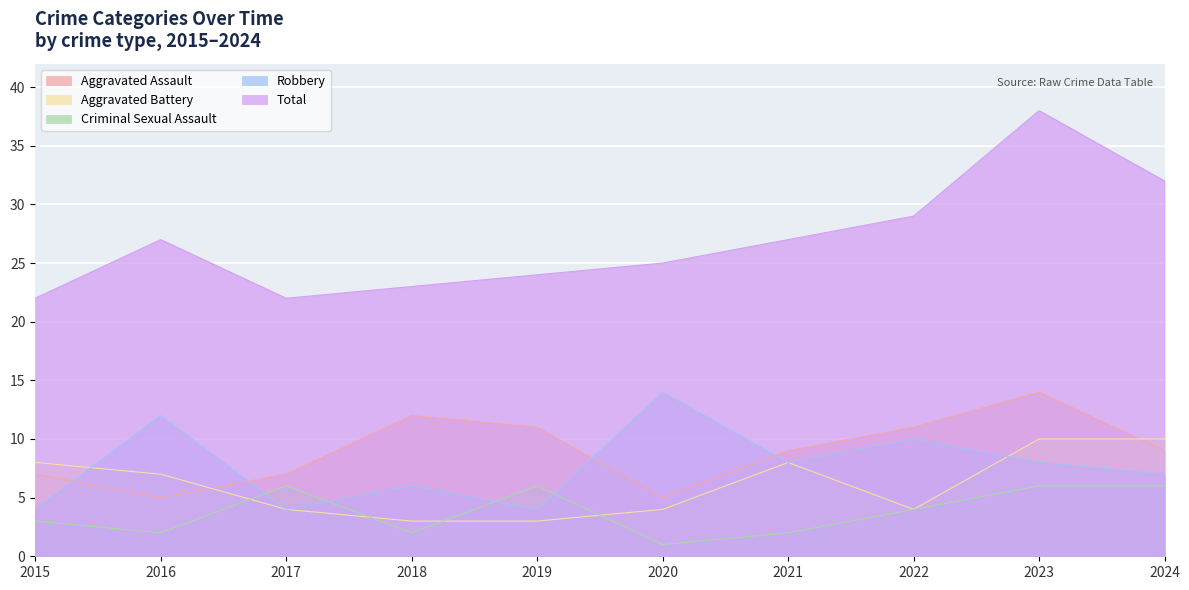

Where is the first local maximum for Robbery?

2016